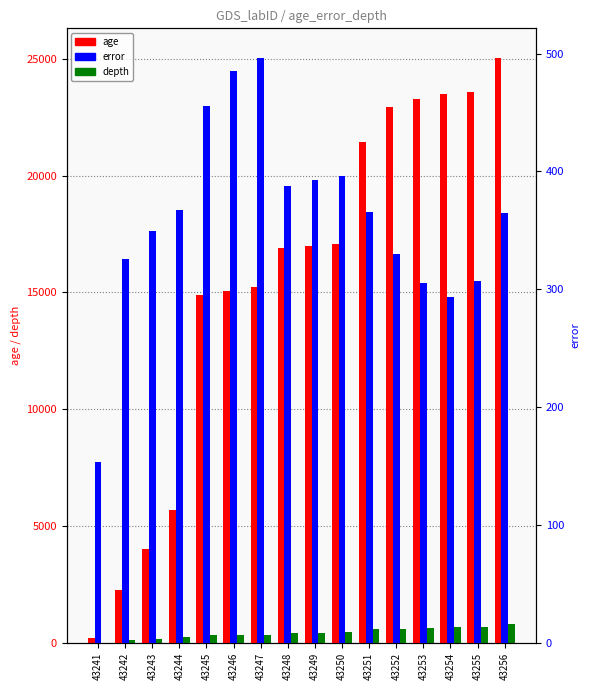

What is the difference between the maximum and minimum values in the error series?

343.4